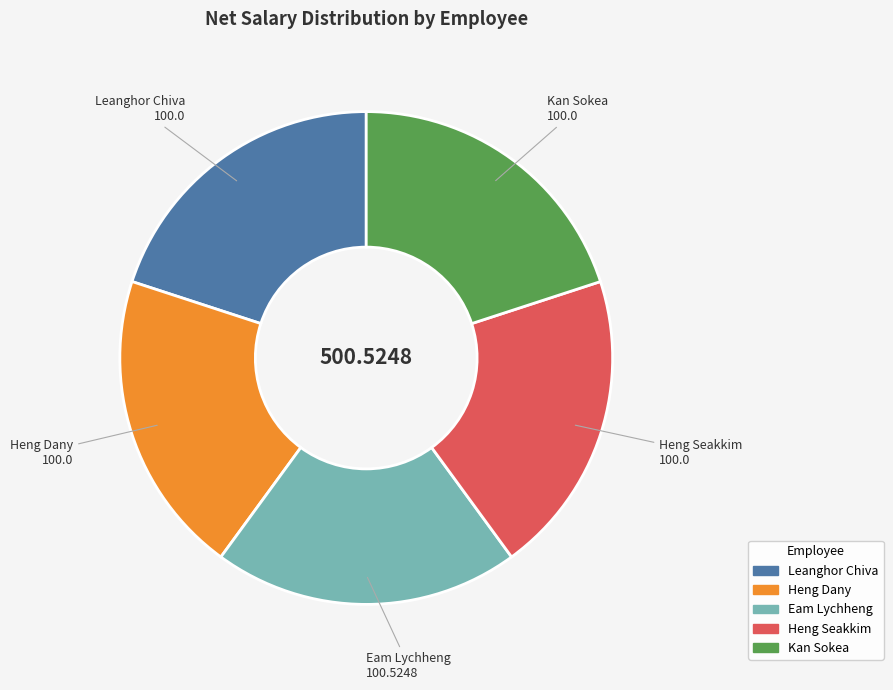

Do Heng Seakkim and Eam Lychheng together represent more than half of the pie?

No